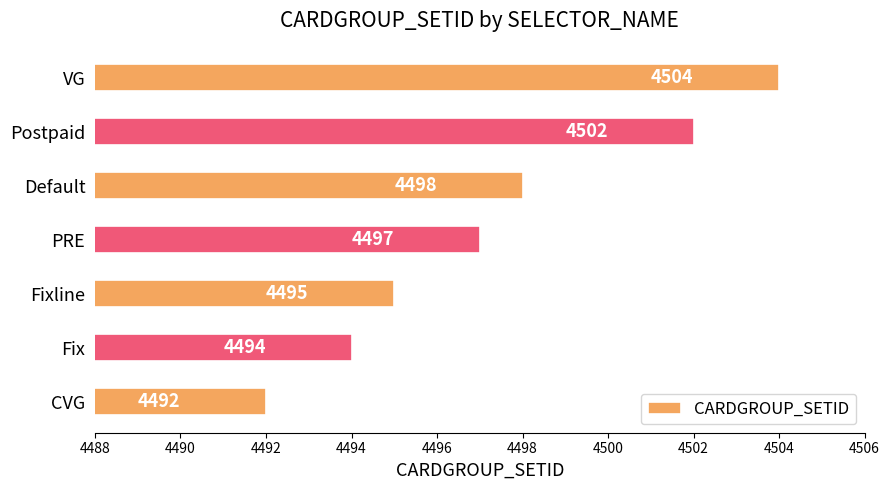

List the labels in order of value, largest first.

VG, Postpaid, Default, PRE, Fixline, Fix, CVG